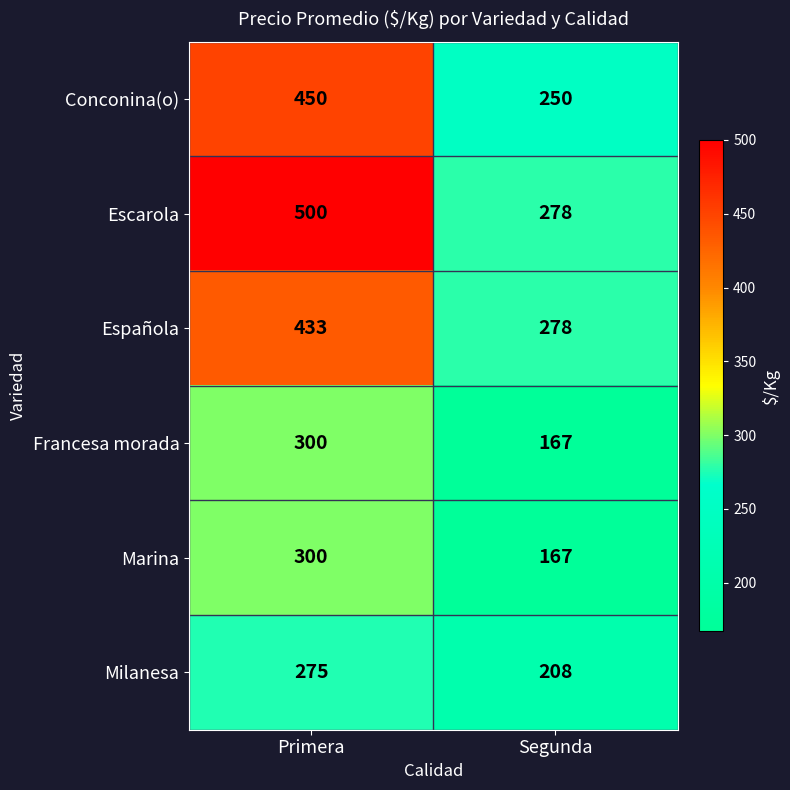

Which series changed the most between Primera and Segunda?

Escarola